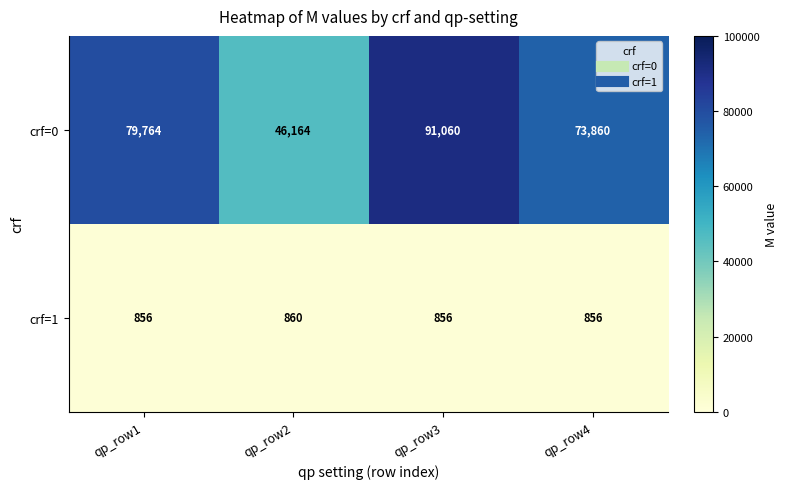

Where is crf=0 nearest to the value 68612?

qp_row4